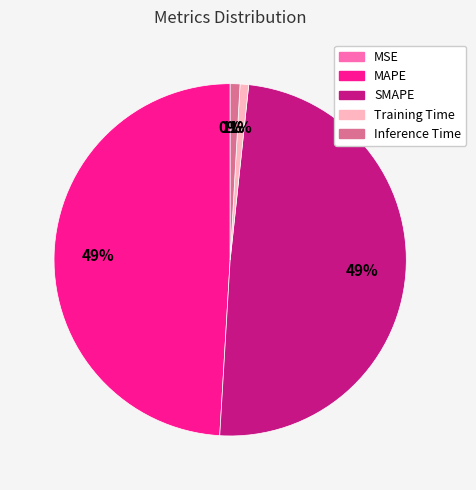

Between SMAPE and Training Time, which is larger?

SMAPE